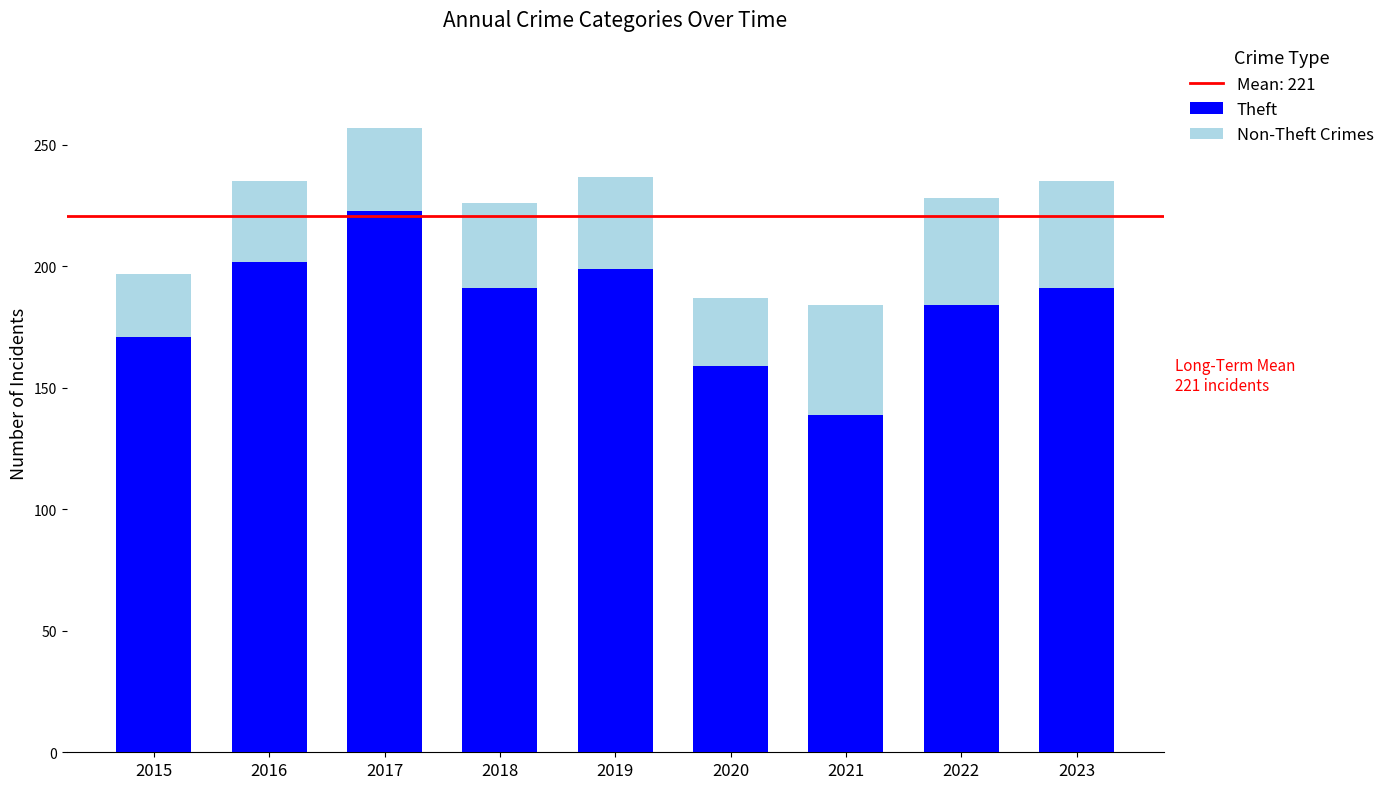

How many bars are there in total?

9